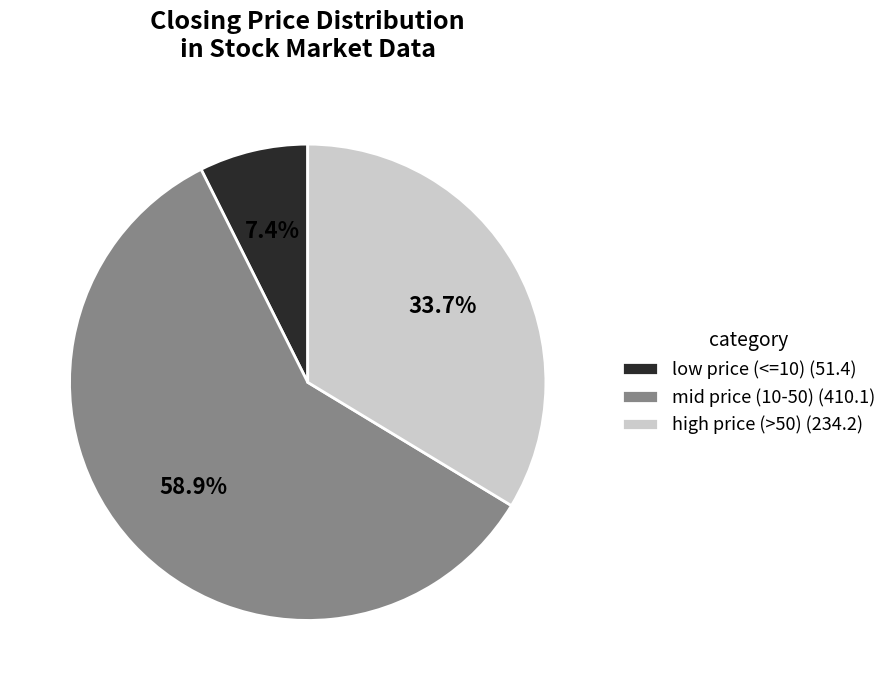

What is the ratio of the value at high price (>50) (234.2) to the value at mid price (10-50) (410.1)?

0.6